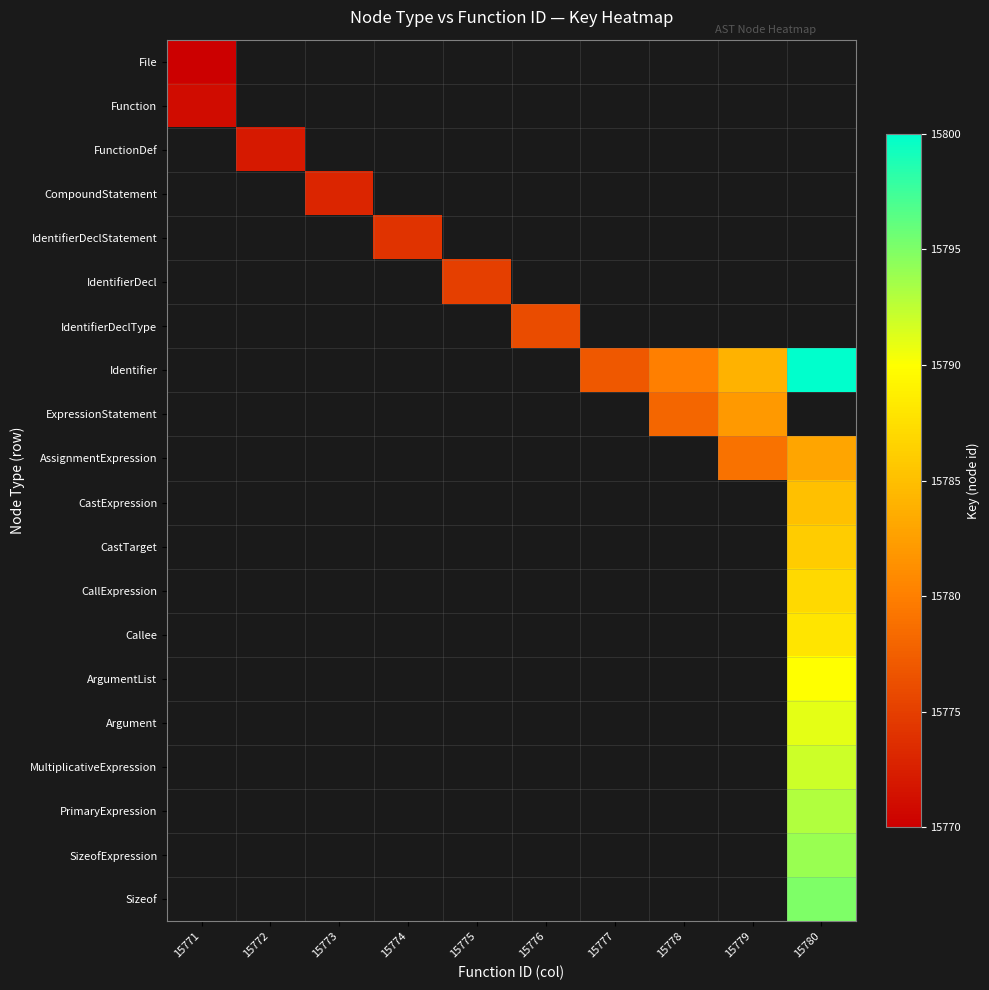

Which label corresponds to the smallest value in the chart?

15771